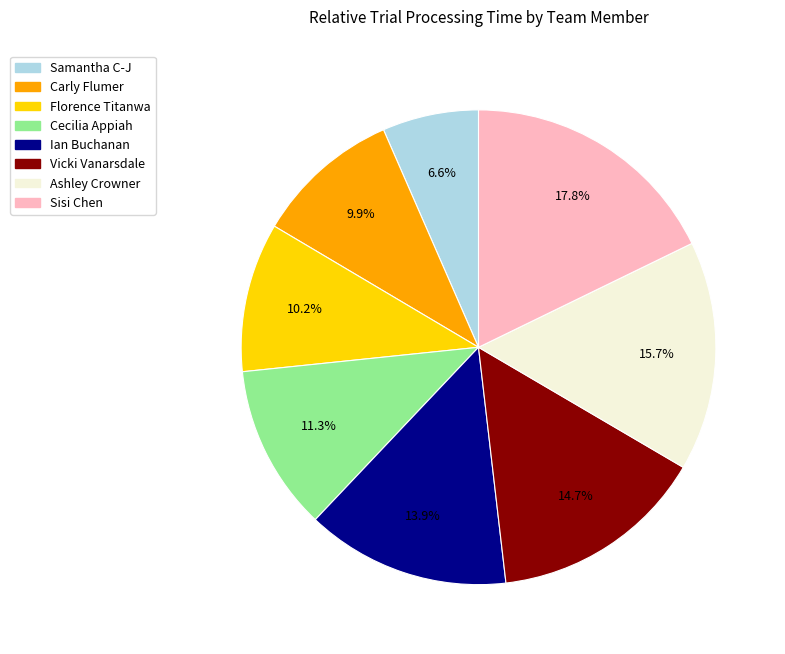

Is there a majority slice in this chart?

No